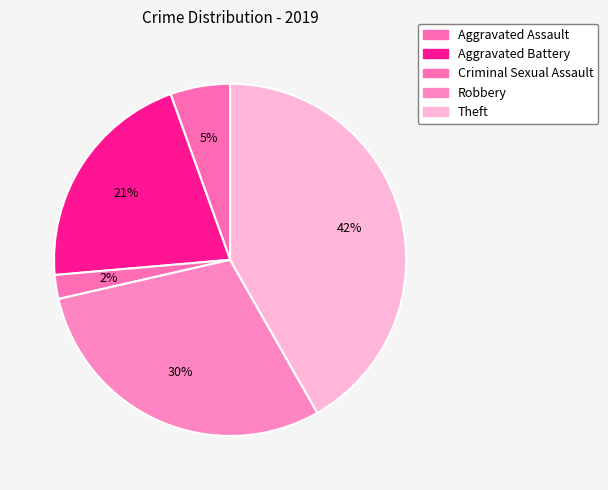

To the nearest percent, what is the average slice percentage?

20%